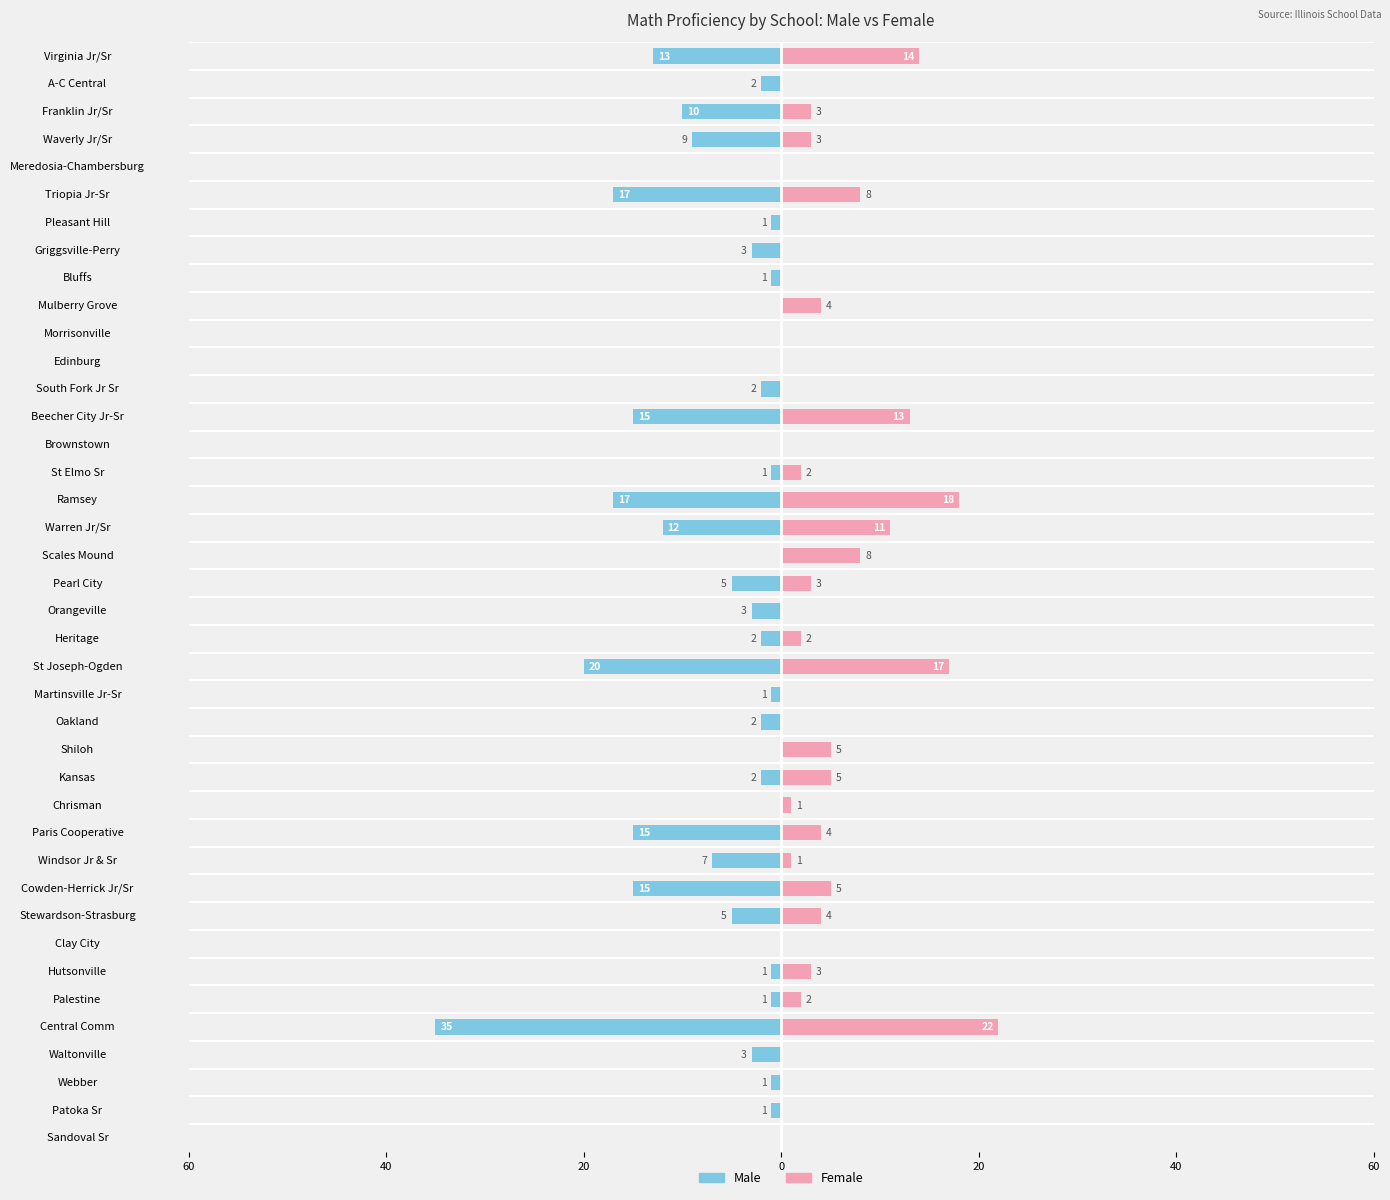

What is the average value of the Female series?

4